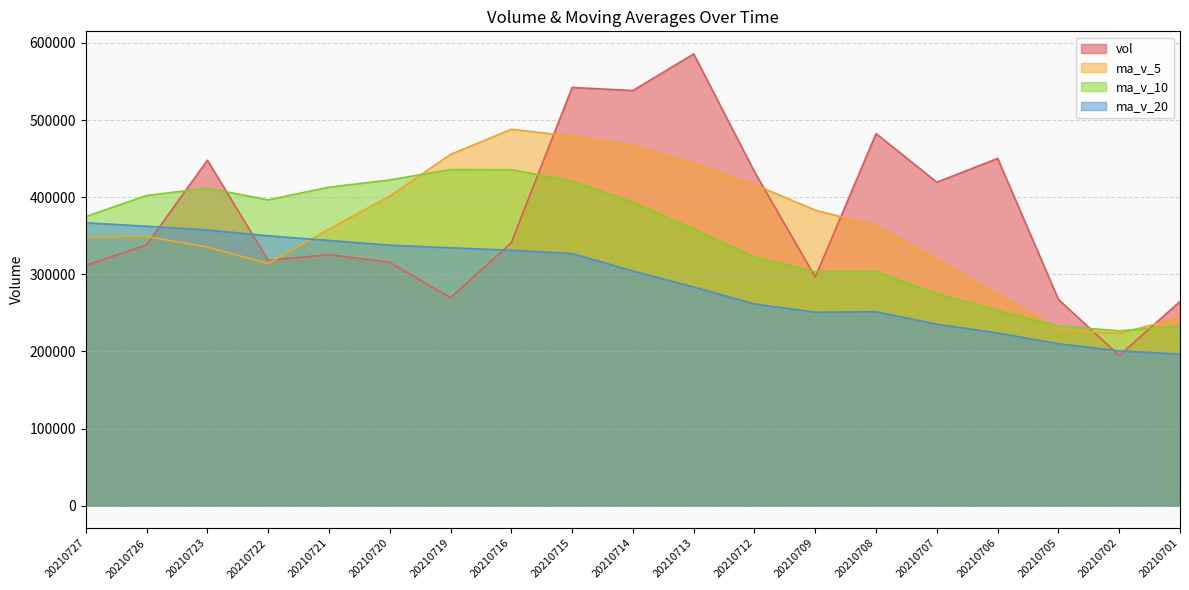

How many data points in ma_v_10 are above 374801?

10